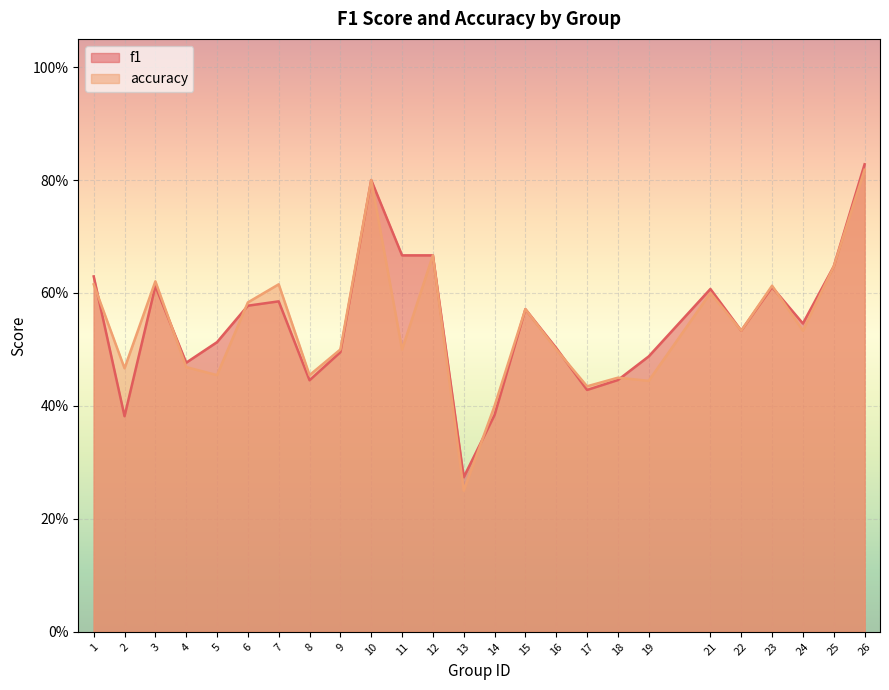

What is the total value across all series at 14?

0.8